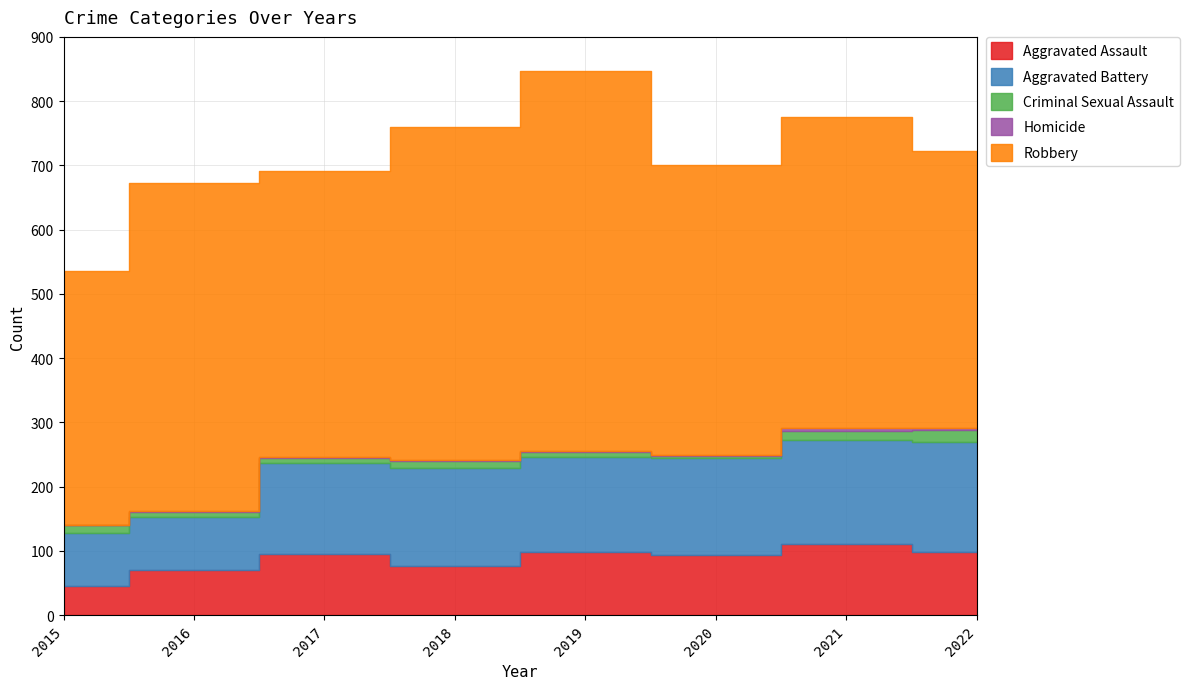

Between 2017 and 2022, which series saw the biggest shift?

Aggravated Battery